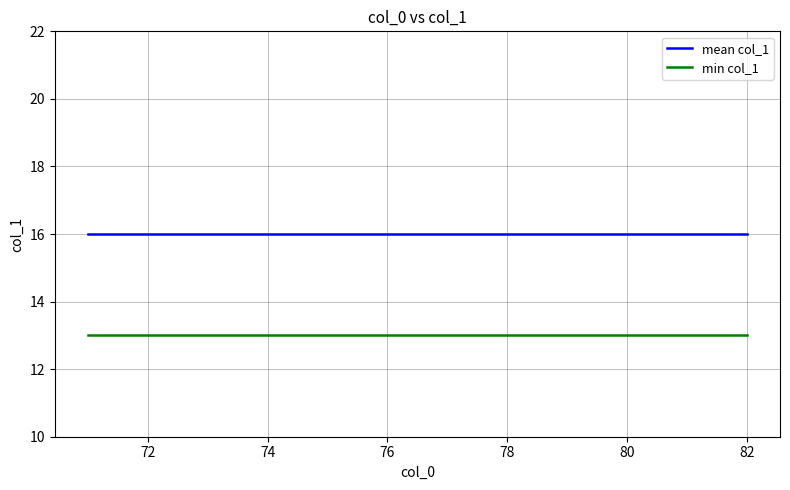

True or false: mean col_1 and min col_1 cross at least once.

False